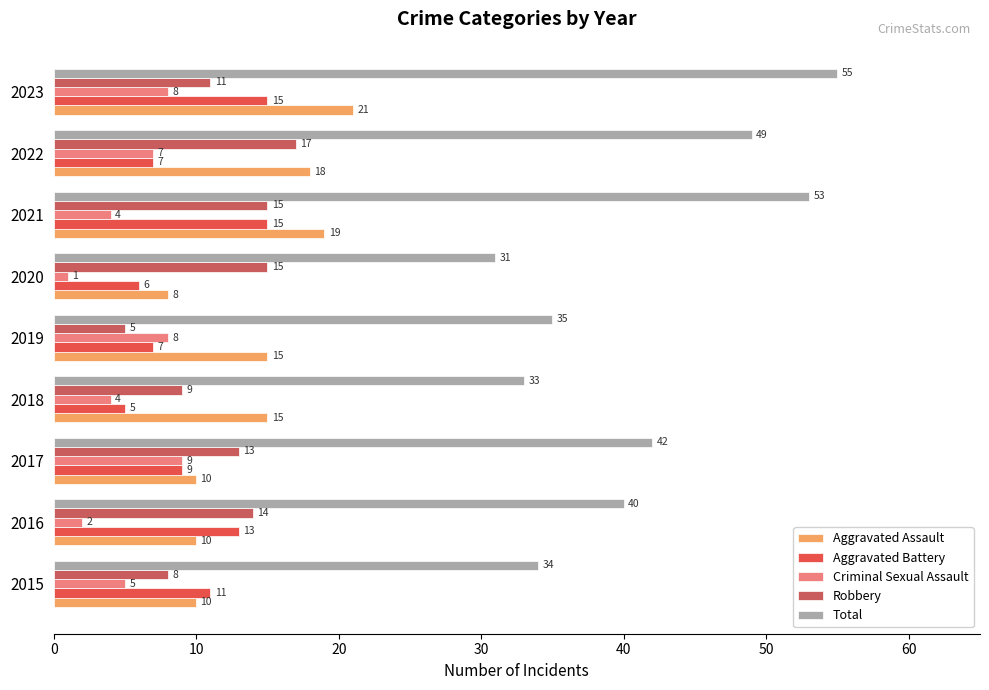

What position from the left is 8?

9